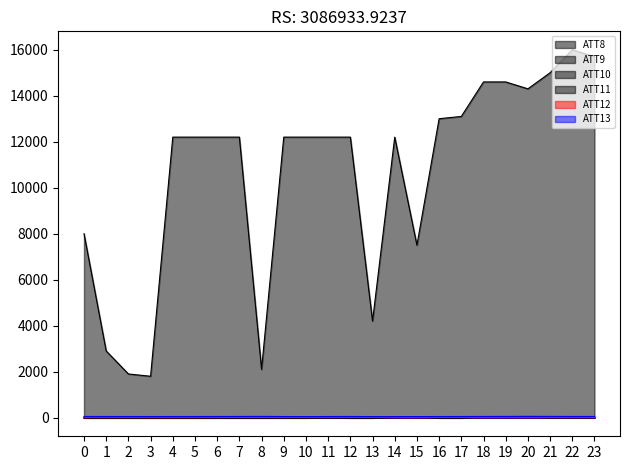

The value of ATT11 at 18 is 17.6. True or false?

True